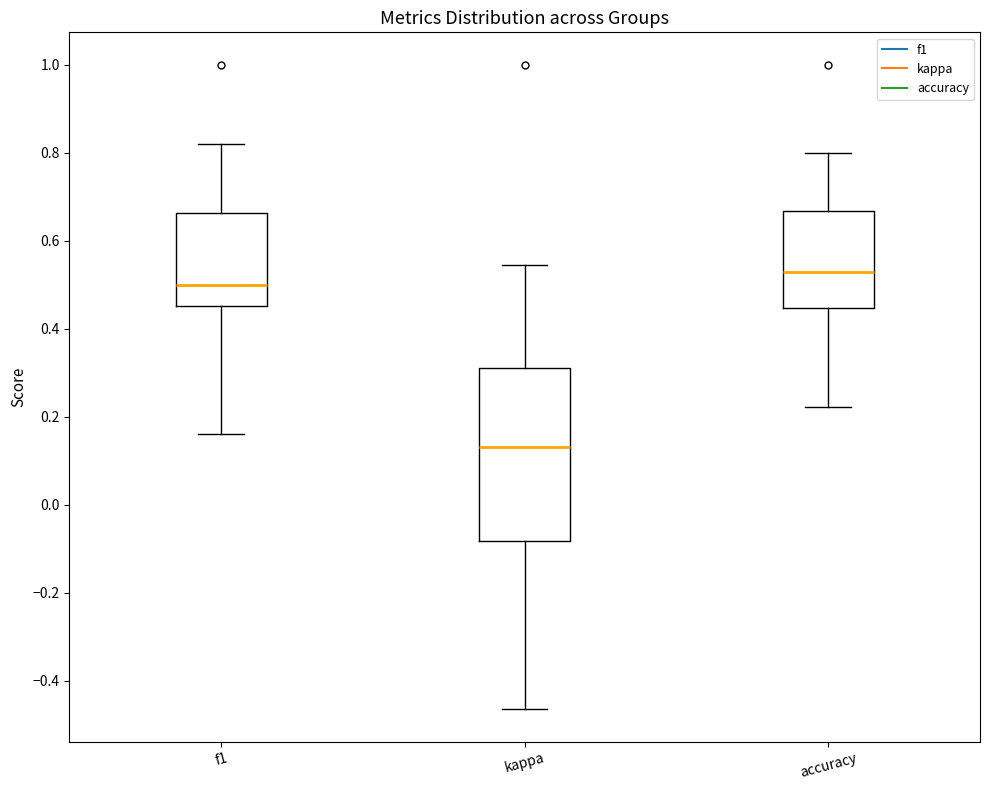

Comparing the boxes themselves (not the whiskers), which one is the tallest?

kappa